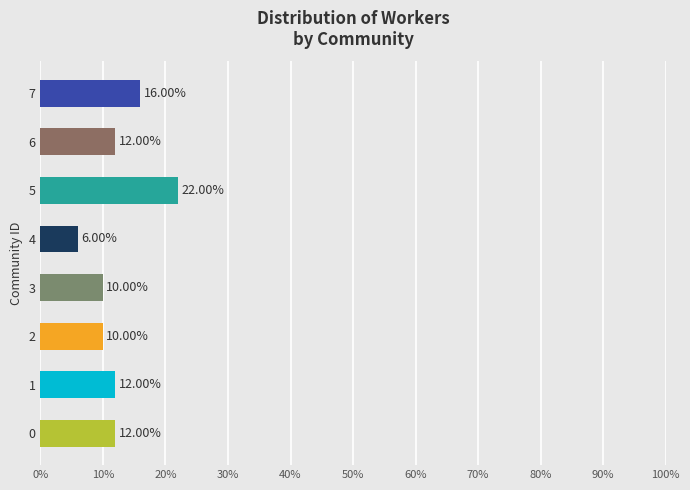

How many values are between 10 and 16?

6